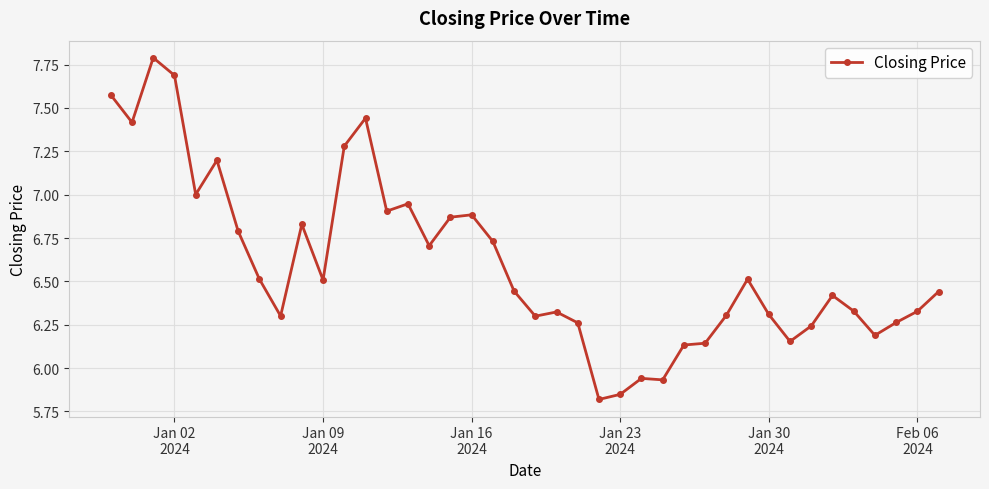

Does the chart display data point markers on the line(s)?

Yes